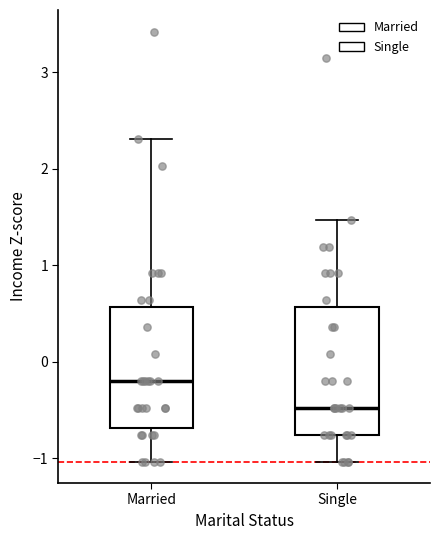

Reading left to right, read every box against the y-axis: the position of its median line, the range the box covers, and the ends of its whiskers. The values are not printed on the chart, so give them approximately, as read against the axis.

Married: median -0.2, box -0.7 to 0.6, whiskers -1.0 to 2.3
Single: median -0.5, box -0.8 to 0.6, whiskers -1.0 to 1.5